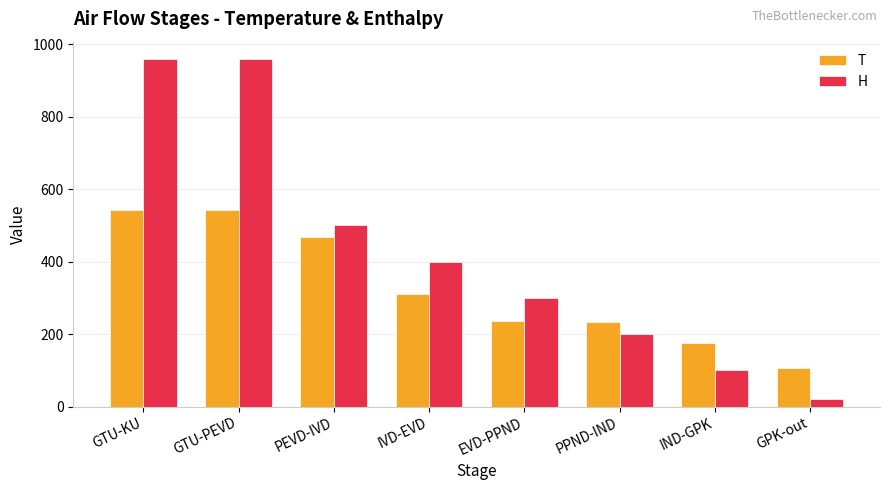

What is the difference between the maximum and minimum values in the T series?

435.2